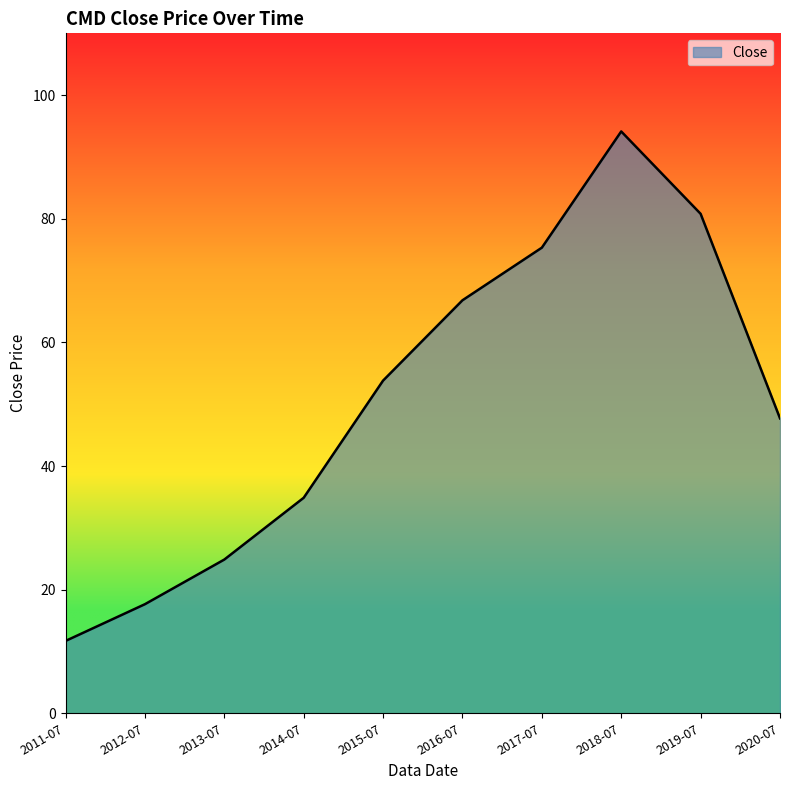

What position from the left is 2017-07?

7